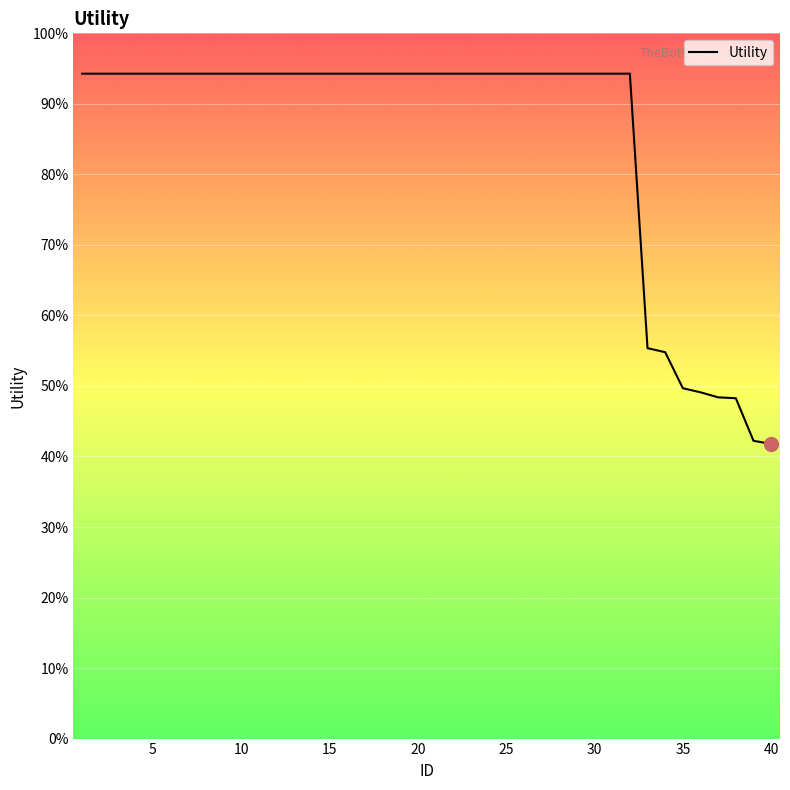

Does the chart have visible grid lines?

Yes